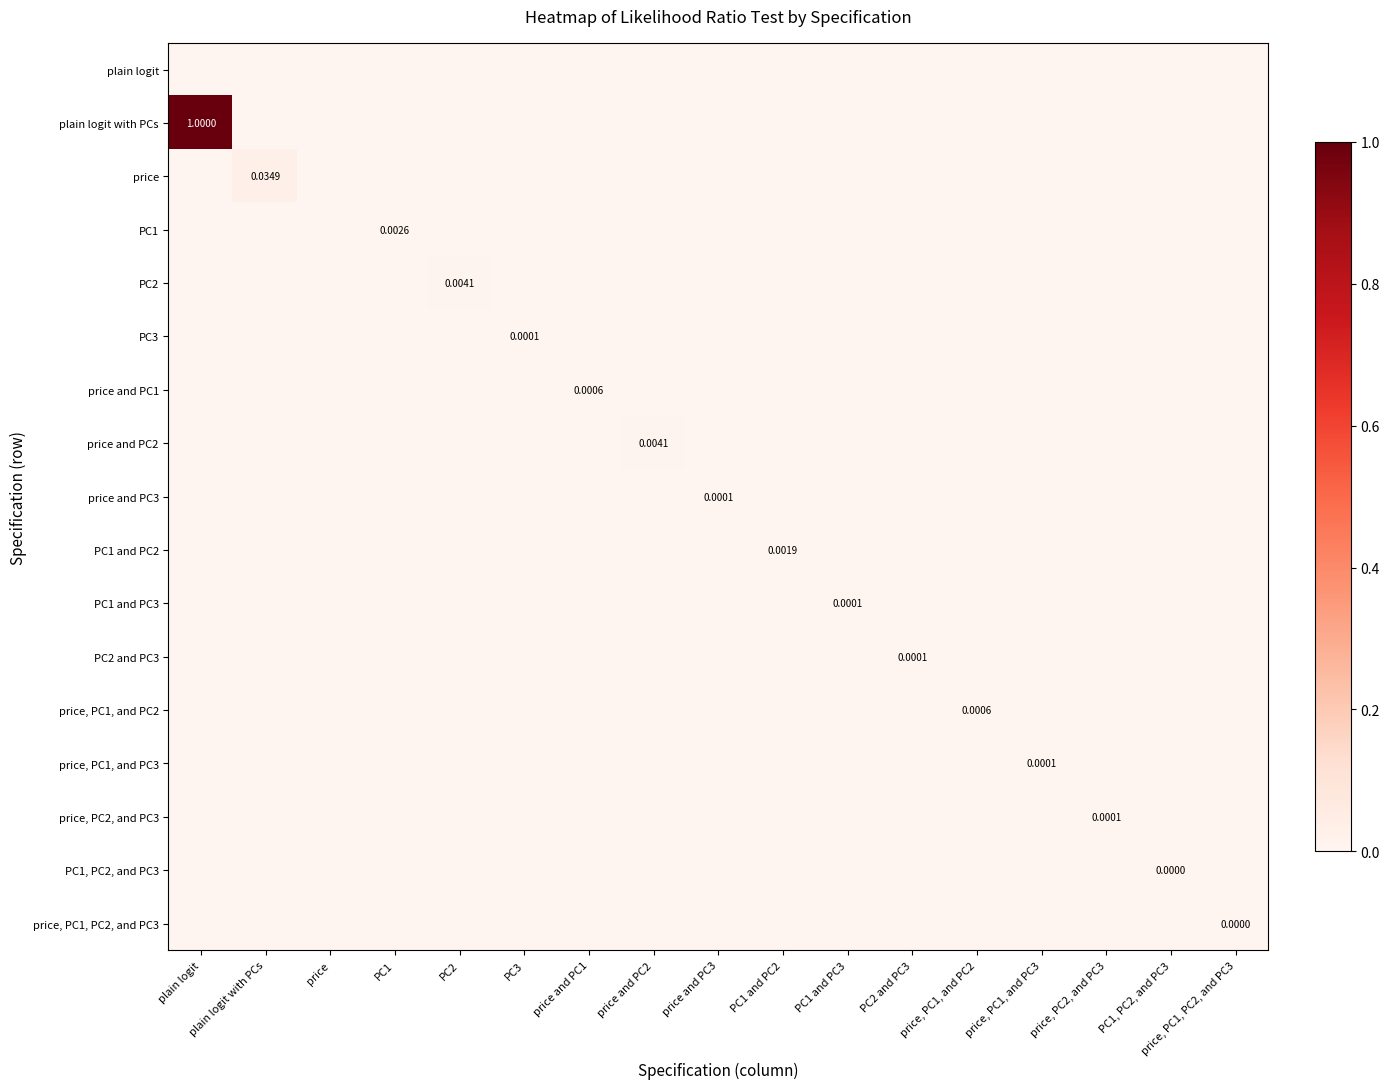

List the labels in order of PC1 and PC3 value, smallest first.

plain logit, plain logit with PCs, price, PC1, PC2, PC3, price and PC1, price and PC2, price and PC3, PC1 and PC2, PC2 and PC3, price, PC1, and PC2, price, PC1, and PC3, price, PC2, and PC3, PC1, PC2, and PC3, price, PC1, PC2, and PC3, PC1 and PC3